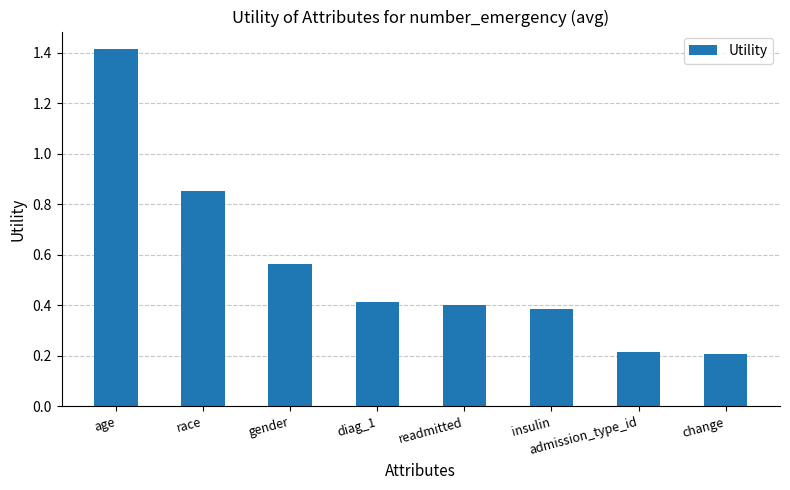

The chart shows a value of 0.2 at change. True or false?

True